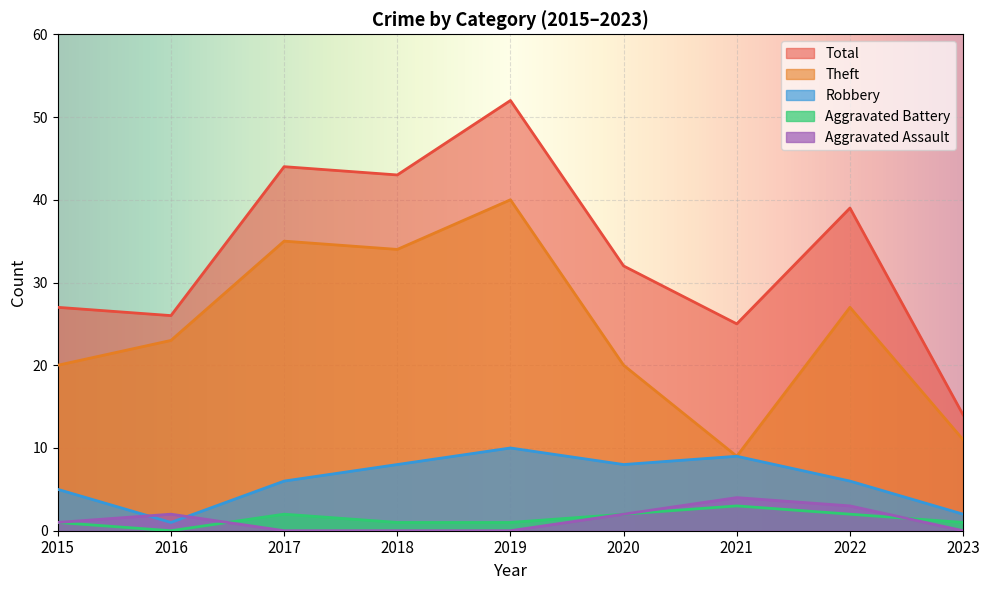

Which category has the highest value in the Total series?

2019